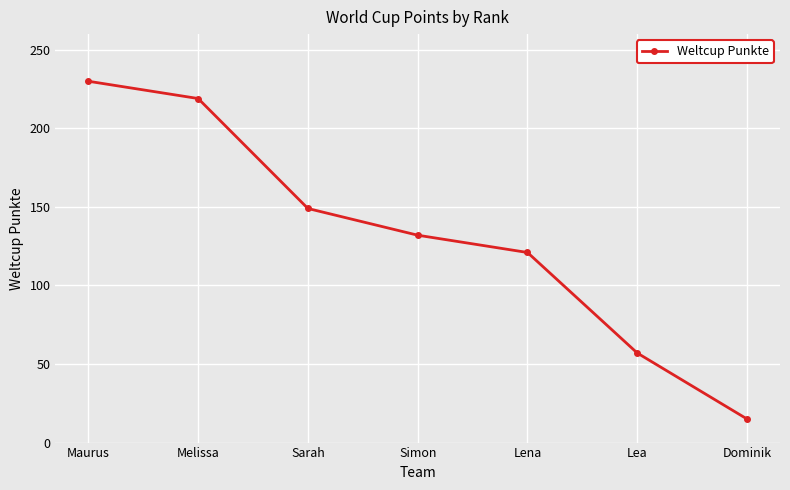

True or false: the data has more than 2 interior local peaks.

False